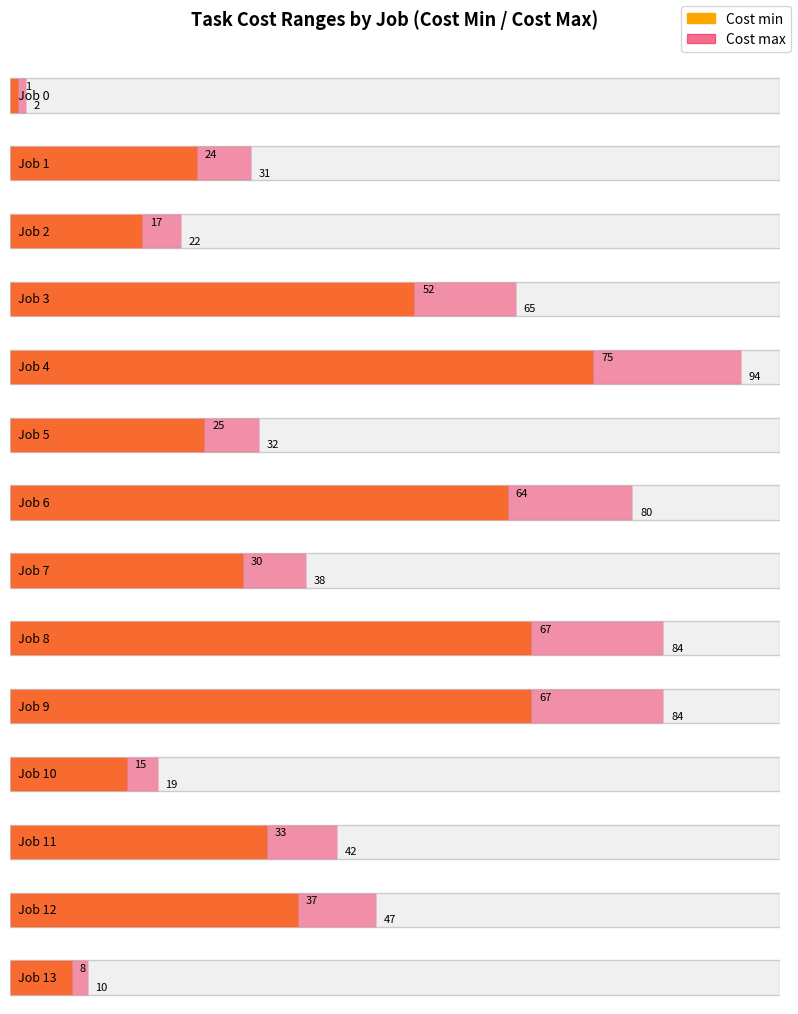

Count the number of categories in the chart.

14